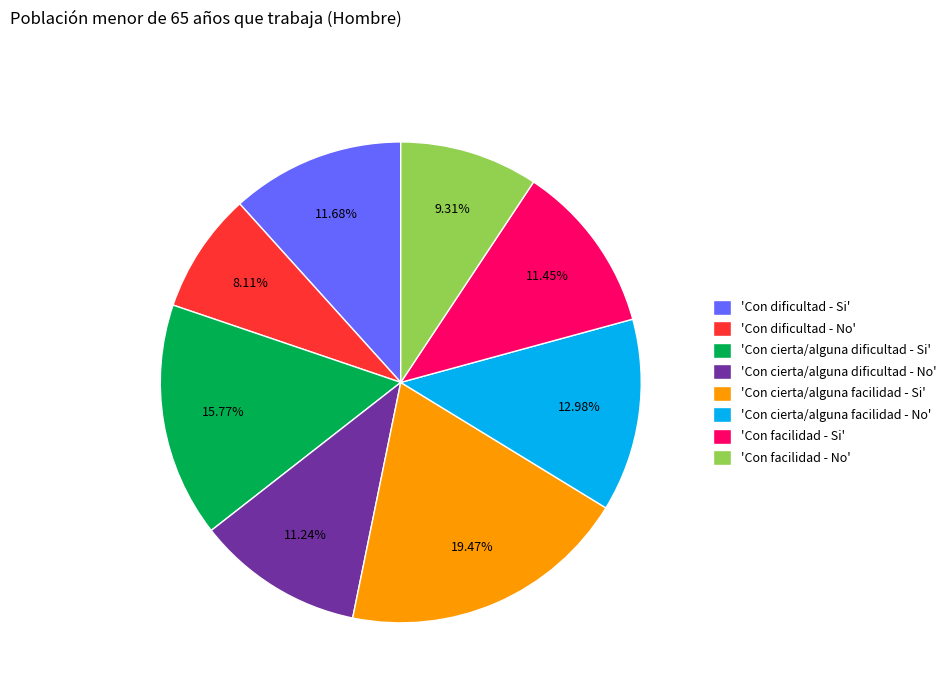

Does 'Con cierta/alguna dificultad - Si' account for over 50% of the chart?

No